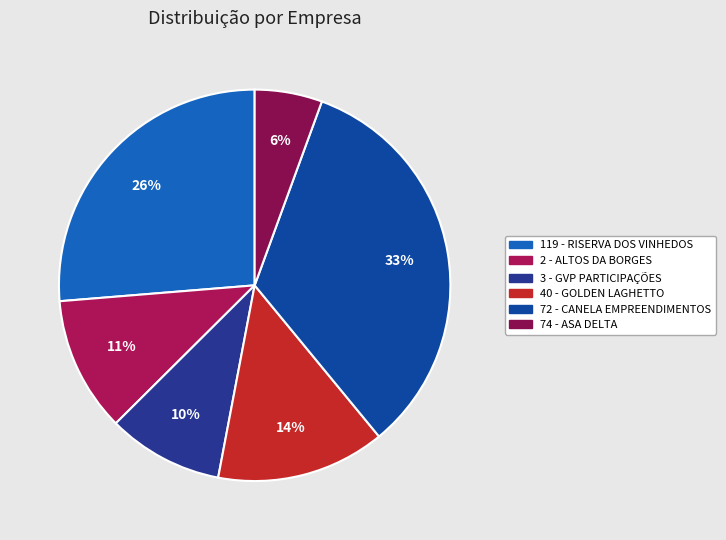

To the nearest percent, what percentage of the pie is 40 - GOLDEN LAGHETTO?

14%